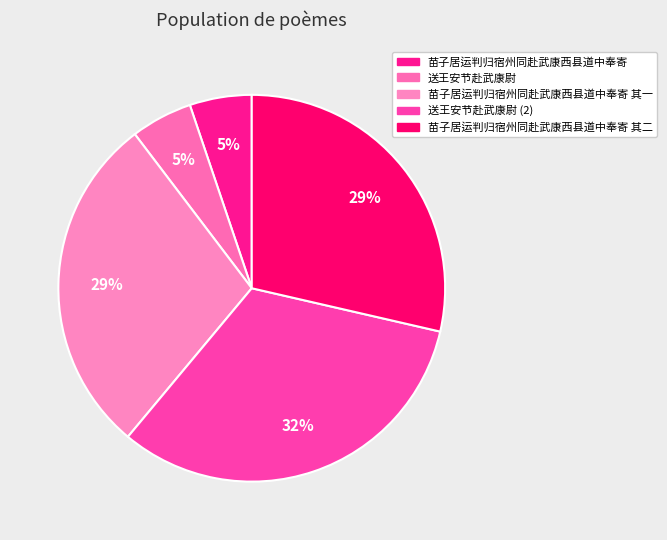

To the nearest percent, what is the difference between the largest and smallest slice percentages?

27%